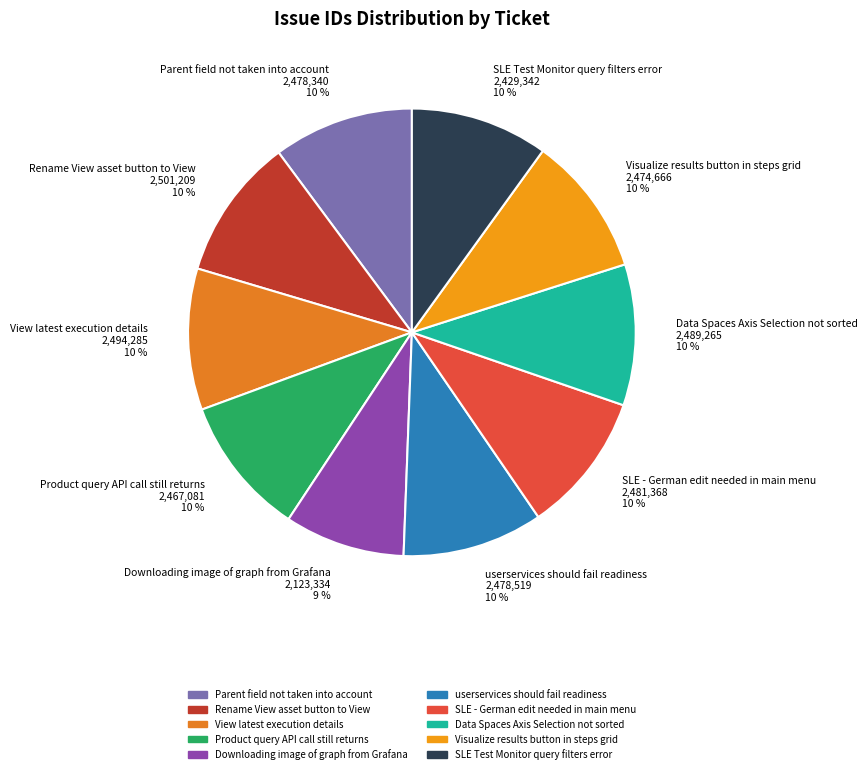

True or false: Data Spaces Axis Selection not sorted accounts for 10% of the total.

True